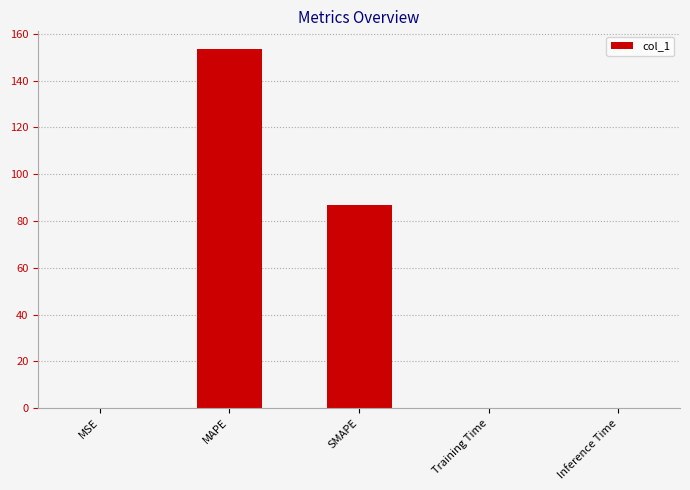

The value at MAPE is 153.4. True or false?

True